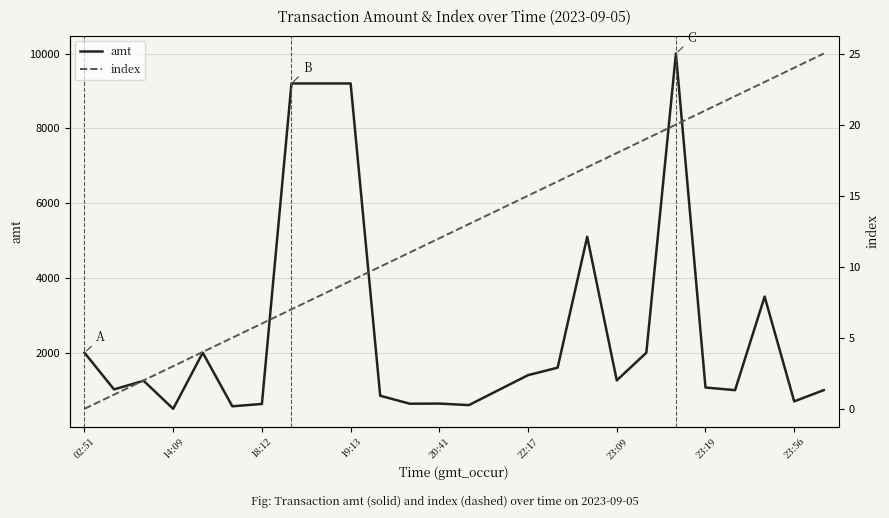

What is the label of the 24th point from the left?

23